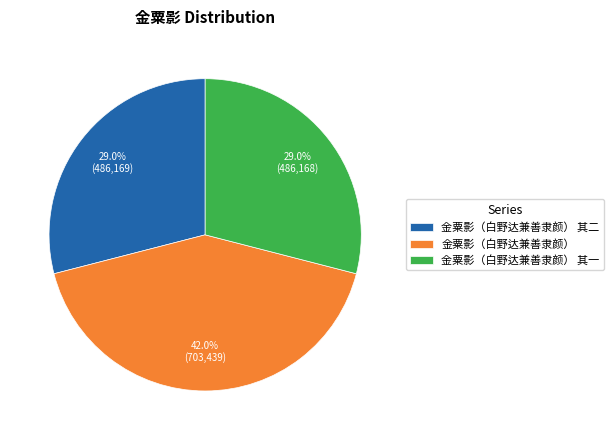

Which category has the biggest portion of the pie?

金粟影（白野达兼善隶颜）